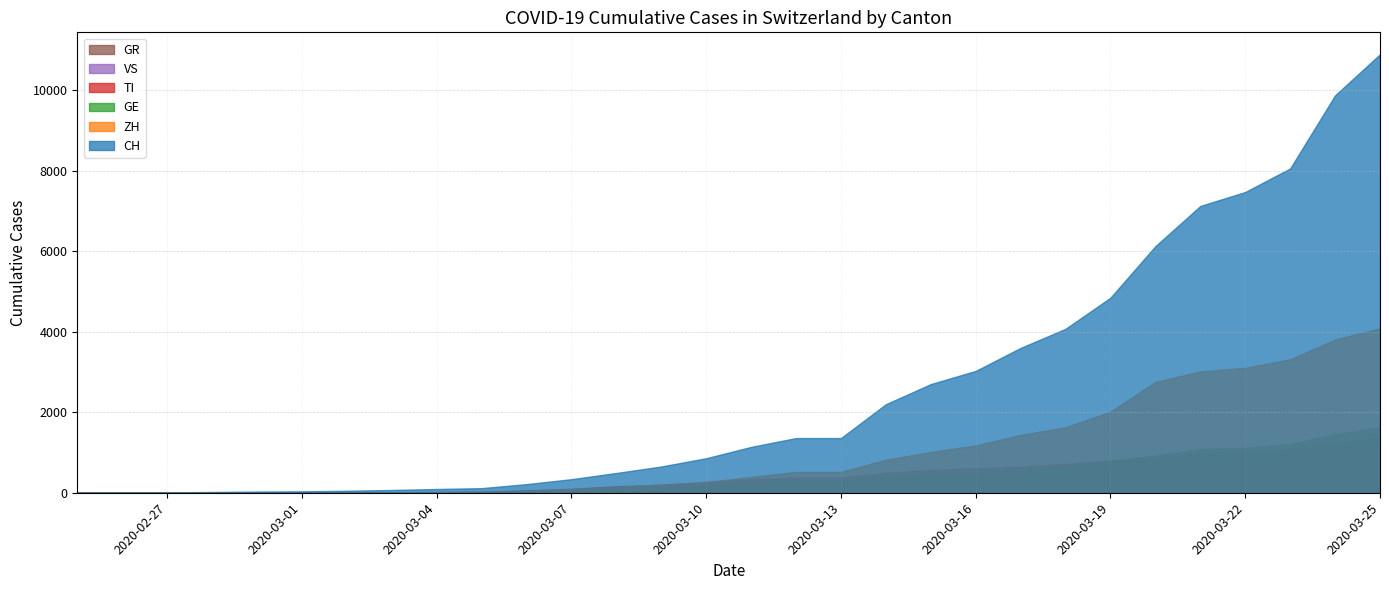

Reading right to left, list all the values displayed in this chart.

CH: 10897	9877	8060	7474	7127	6128	4848	4075	3600	3028	2700	2200	1359	1359	1139	858	652	491	337	214	114	93	69	49	35	29	19	8	4	0
TI: 1352	1244	1077	1009	1000	861	800	716	648	610	567	496	376	376	333	258	197	161	98	57	23	16	8	4	2	2	1	1	1	0
ZH: 4086	3808	3316	3105	3013	2756	2016	1629	1436	1176	1013	819	519	519	392	269	204	145	94	56	26	18	13	10	7	6	2	2	0	0
GR: 727	710	649	632	631	609	556	524	506	485	436	351	212	212	208	180	144	115	79	46	17	12	10	9	6	6	6	2	2	0
GE: 1626	1453	1210	1119	1085	930	786	665	591	516	473	399	309	309	257	191	145	99	56	31	18	14	13	10	9	8	4	1	1	0
VS: 1104	1040	892	822	801	700	579	483	424	358	318	252	162	162	127	86	67	49	28	15	9	5	3	3	2	1	1	0	0	0